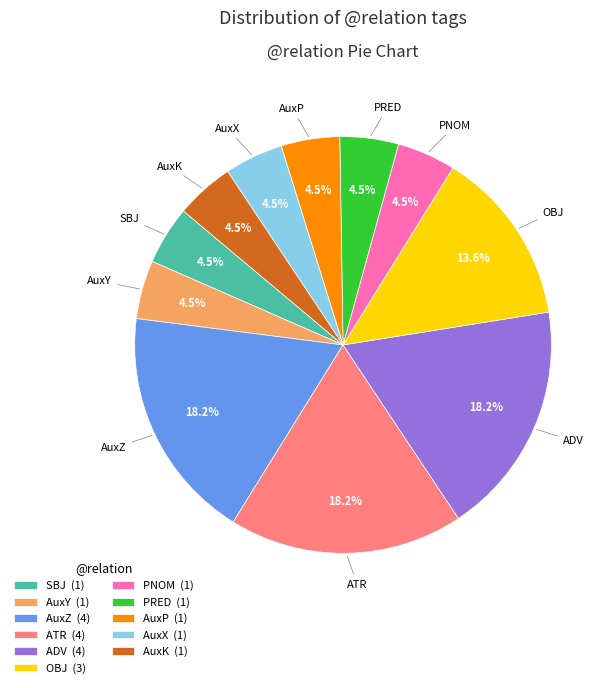

What percentage is NOT represented by AuxX?

95.5%